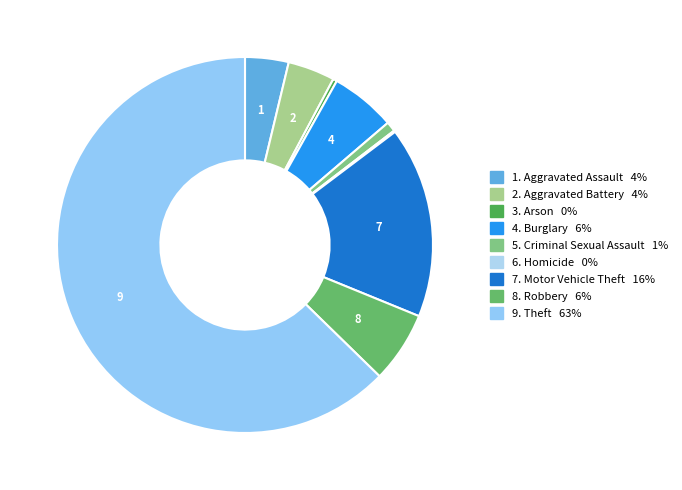

Which category has the biggest portion of the pie?

Theft